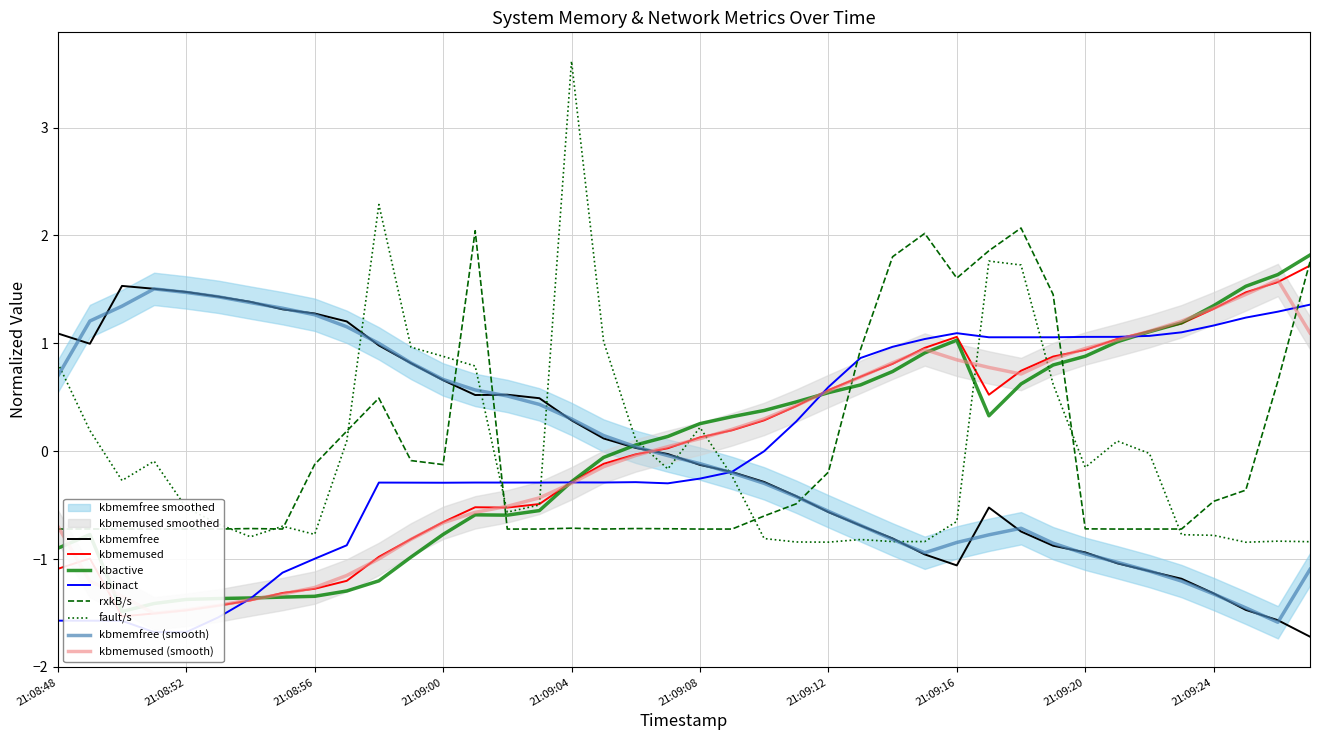

How many categories are shown in the chart?

40